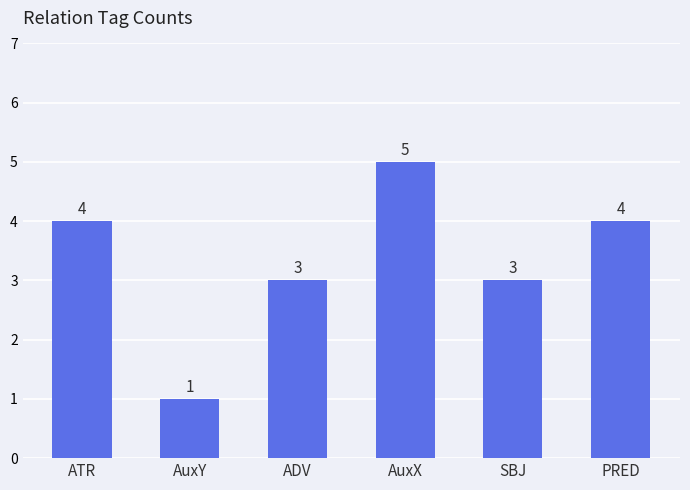

Which has a higher value, AuxY or AuxX?

AuxX